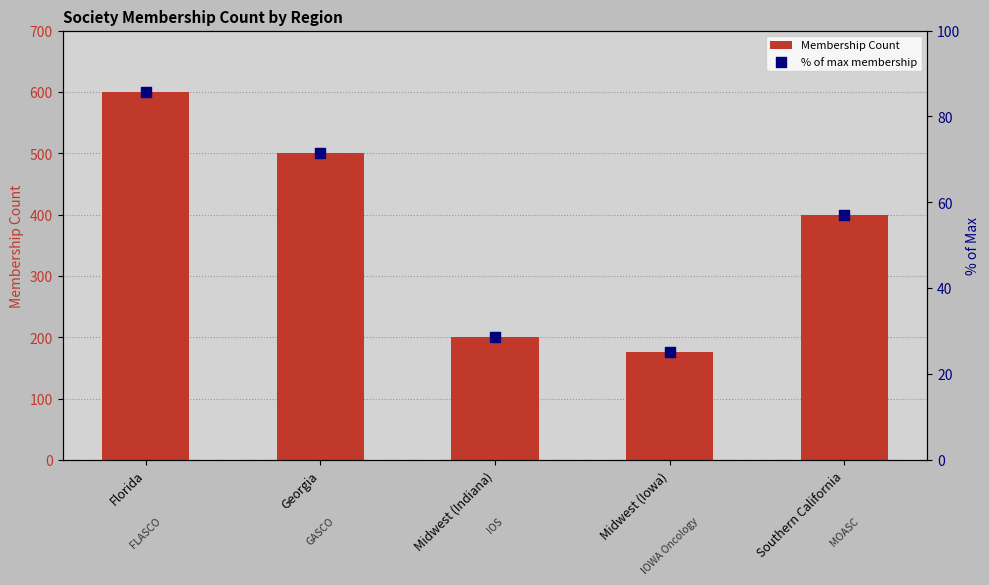

Is the value of Membership Count at Southern California greater than the value of % of max membership at Midwest (Iowa)?

Yes